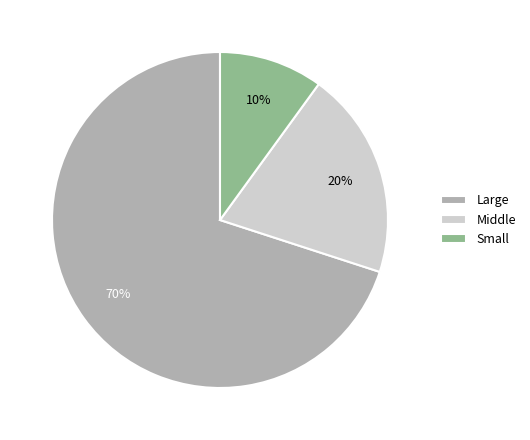

Rank the categories by value from highest to lowest.

Large, Middle, Small